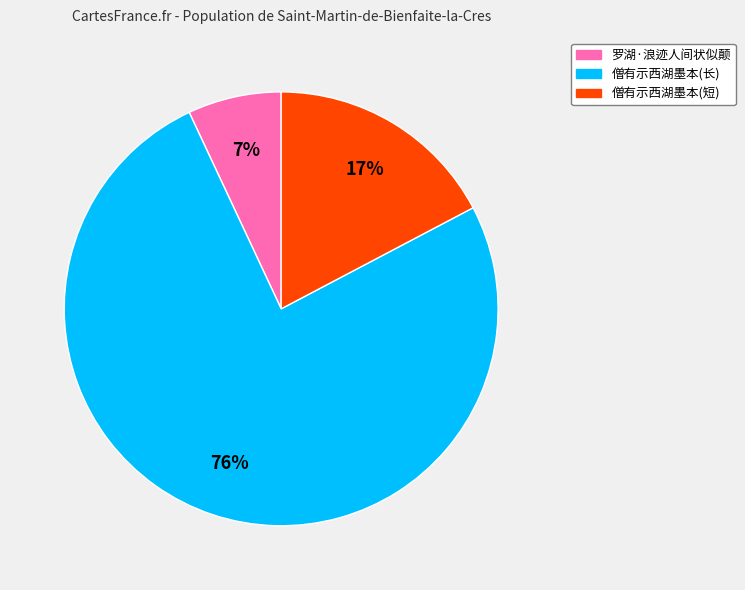

Which slice is the largest?

僧有示西湖墨本(长)